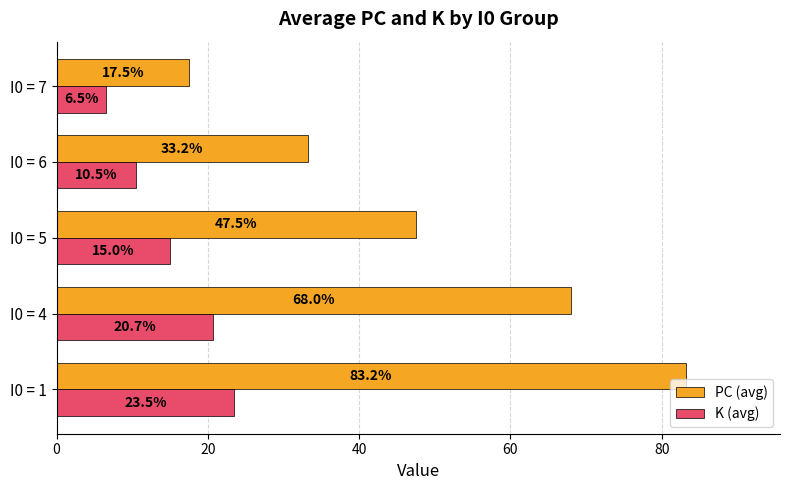

What is the difference between the second highest and minimum values in the PC (avg) series?

50.5